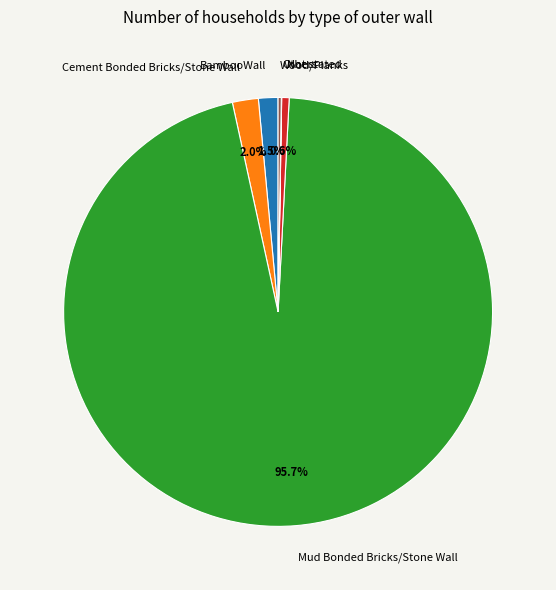

What is the largest slice in the pie chart?

Mud Bonded Bricks/Stone Wall